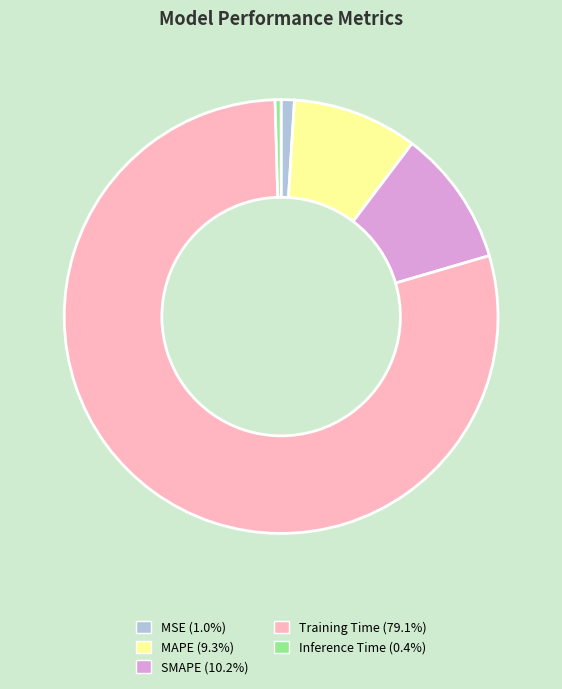

How many slices are in this pie chart?

5